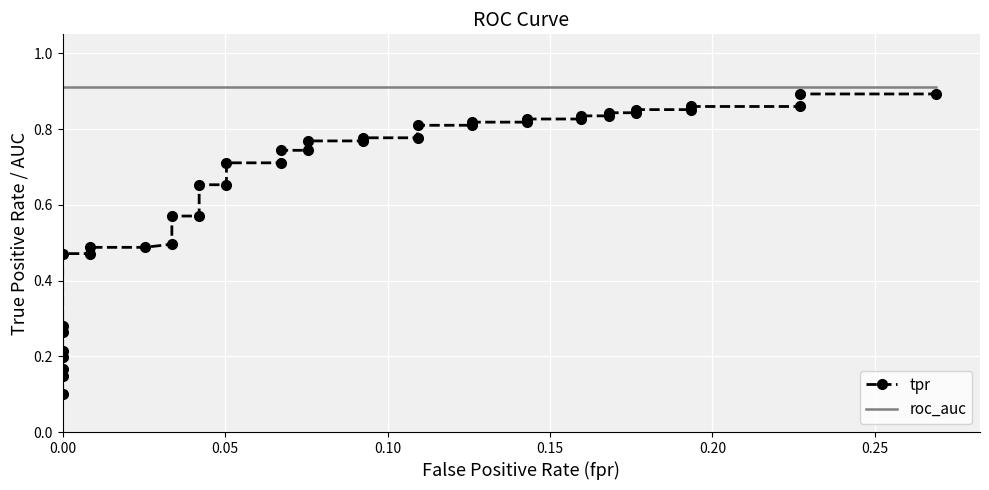

What is the difference between the maximum and minimum values in the tpr series?

0.8